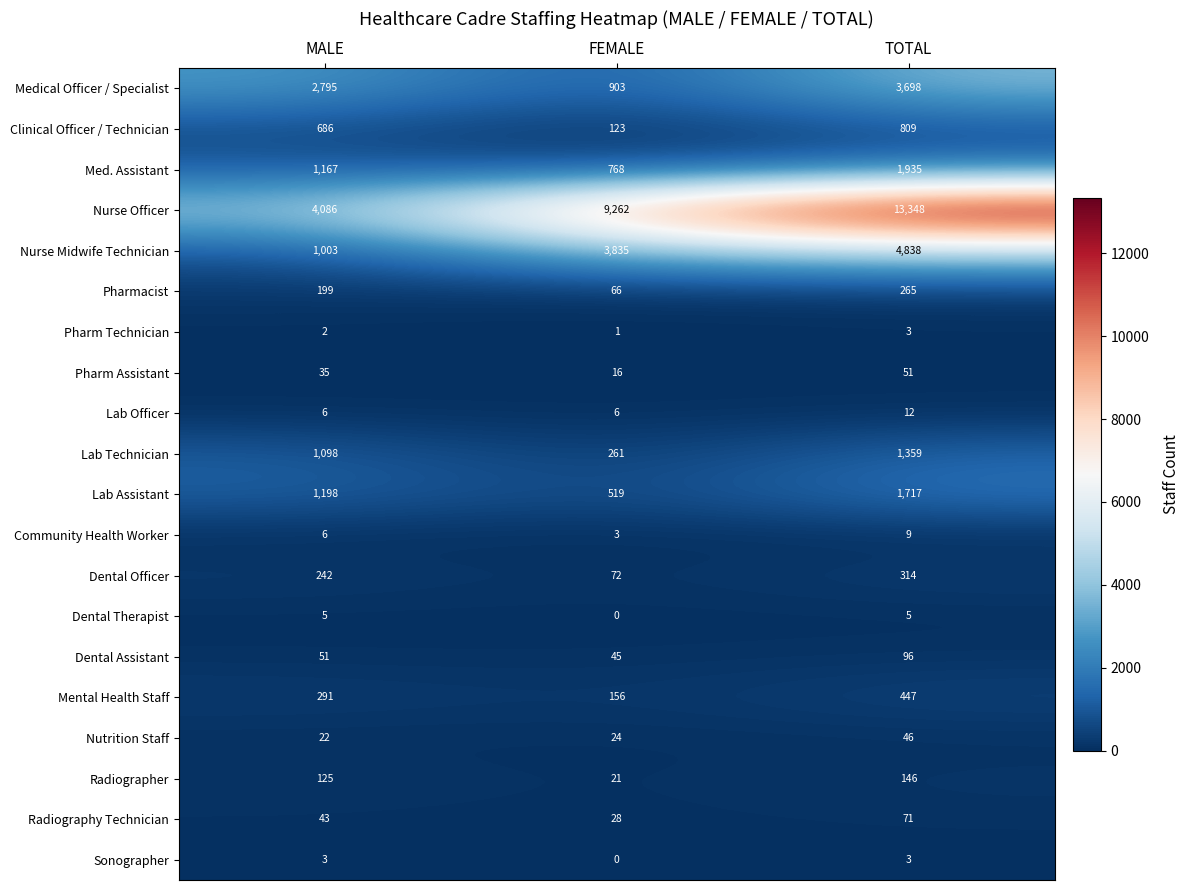

Between MALE and TOTAL, which series saw the biggest shift?

Nurse Officer